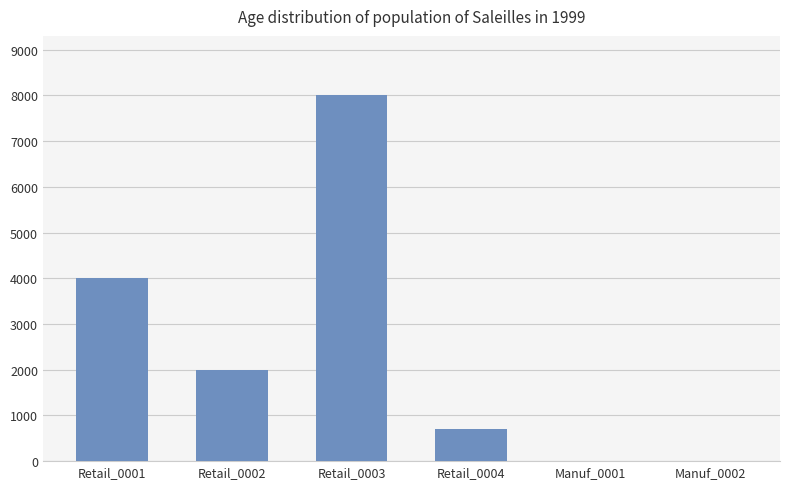

What is the change in value from Retail_0001 to Retail_0002?

-2000